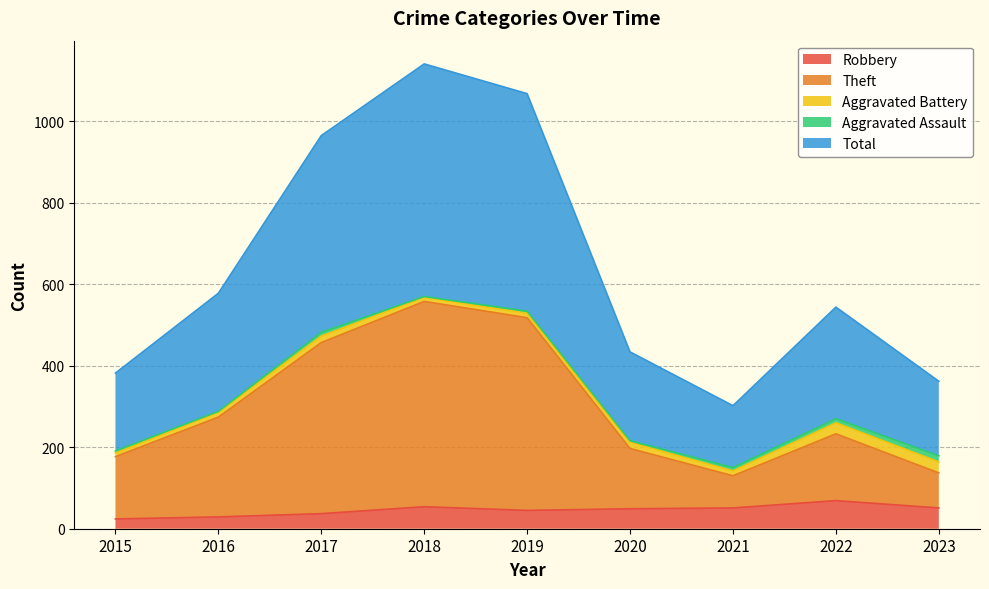

Where is the first local minimum for Robbery?

2019